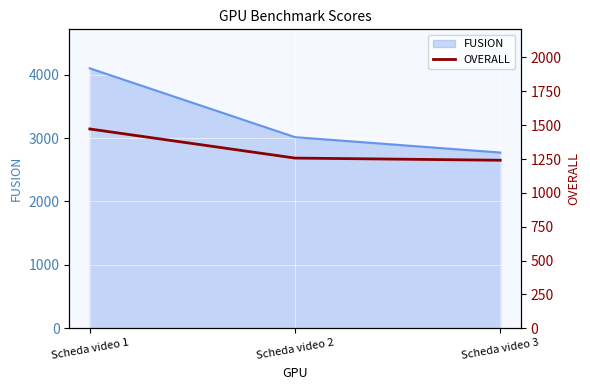

Which category has the lowest value in the FUSION series?

Scheda video 3